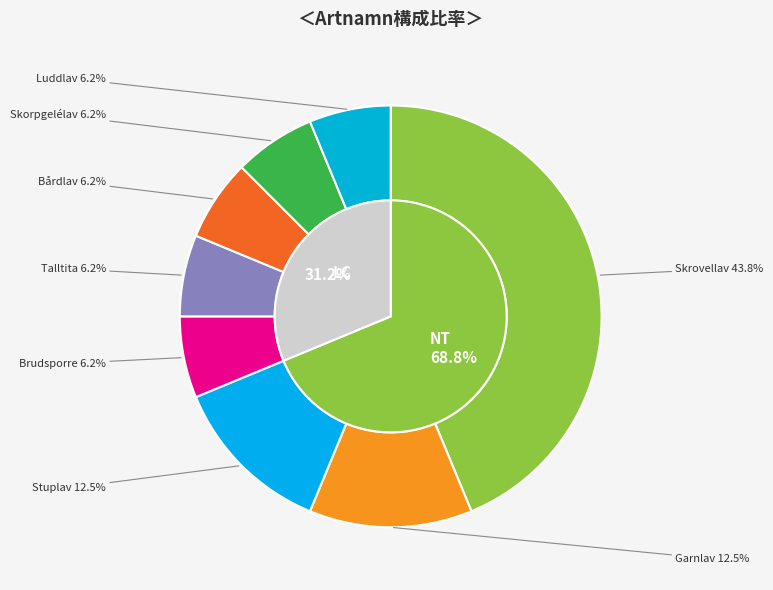

How many slices are in this pie chart?

8